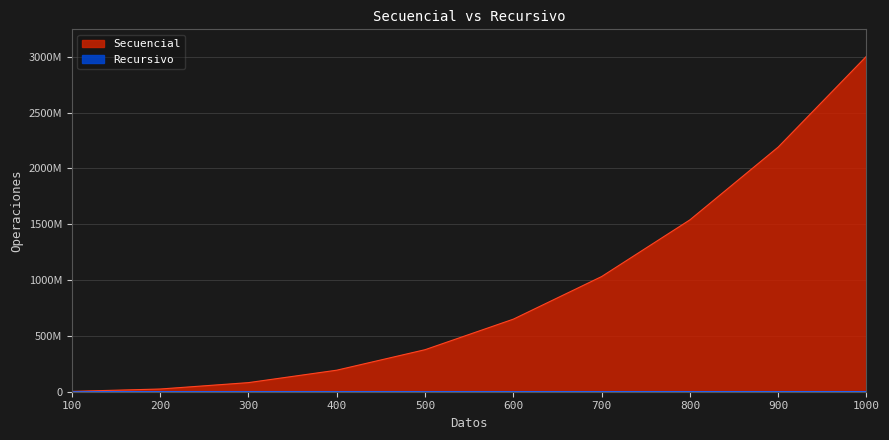

True or false: Secuencial and Recursivo intersect in this chart.

False